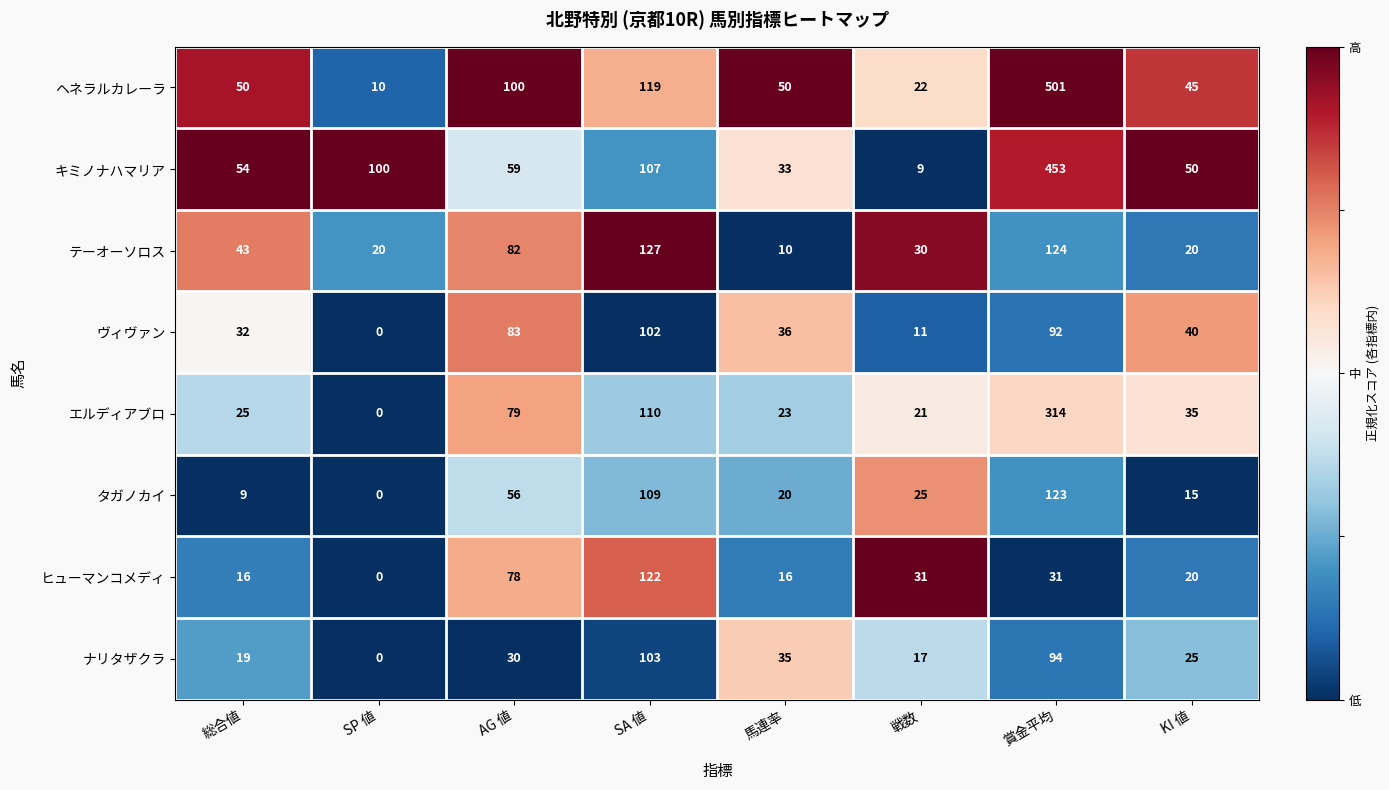

What is the difference between the second highest and second lowest values in the ヒューマンコメディ series?

62